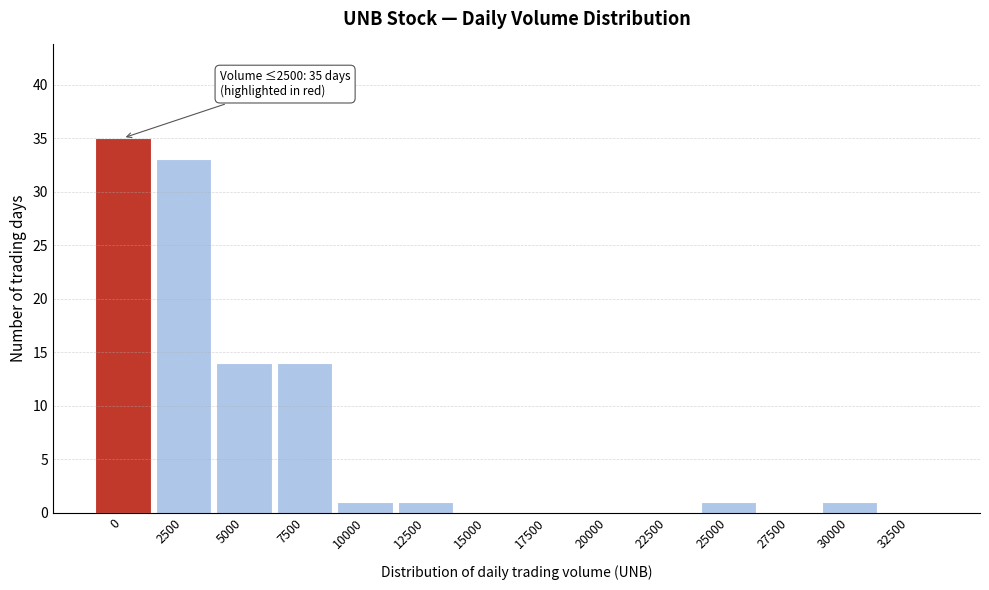

Reading left to right, transcribe all the data shown in this chart.

0=35	2500=33	5000=14	7500=14	10000=1	12500=1	15000=0	17500=0	20000=0	22500=0	25000=1	27500=0	30000=1	32500=0